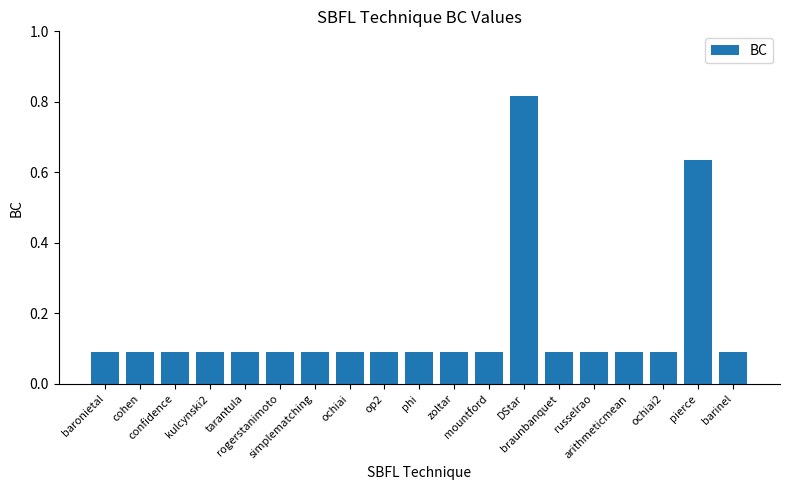

Count the values in the range 0 to 1.

19